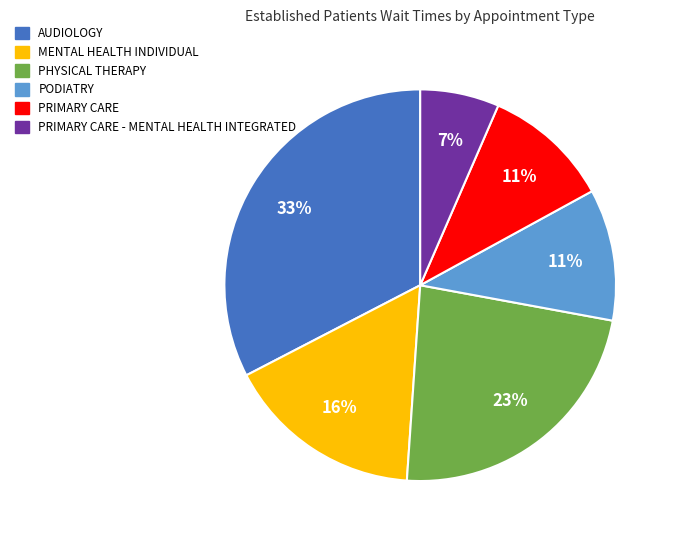

To the nearest percent, what is the average slice percentage?

17%